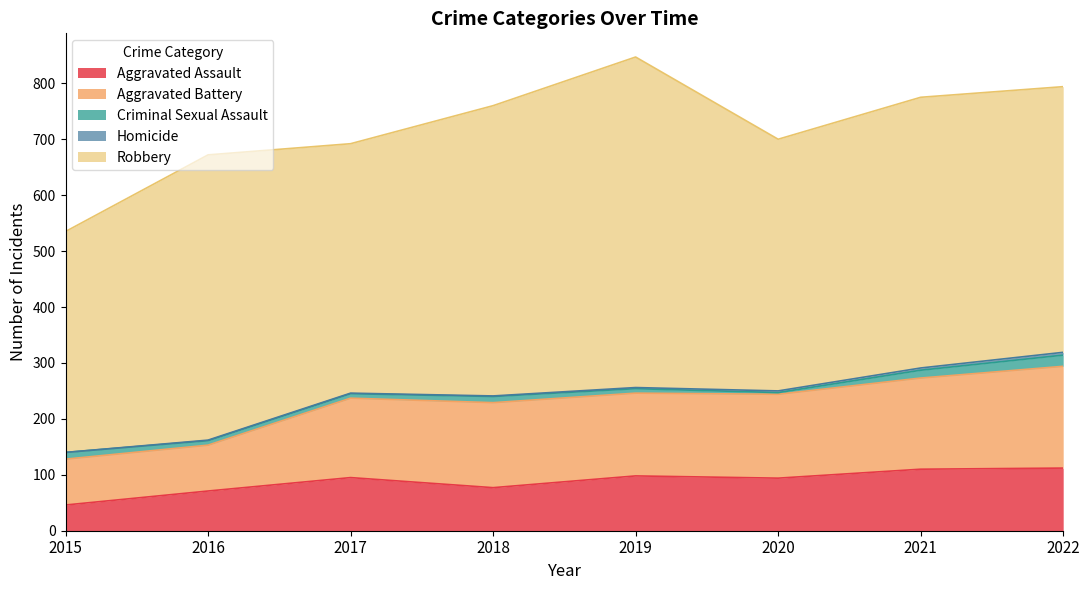

At which label is Aggravated Battery closest to 132?

2017